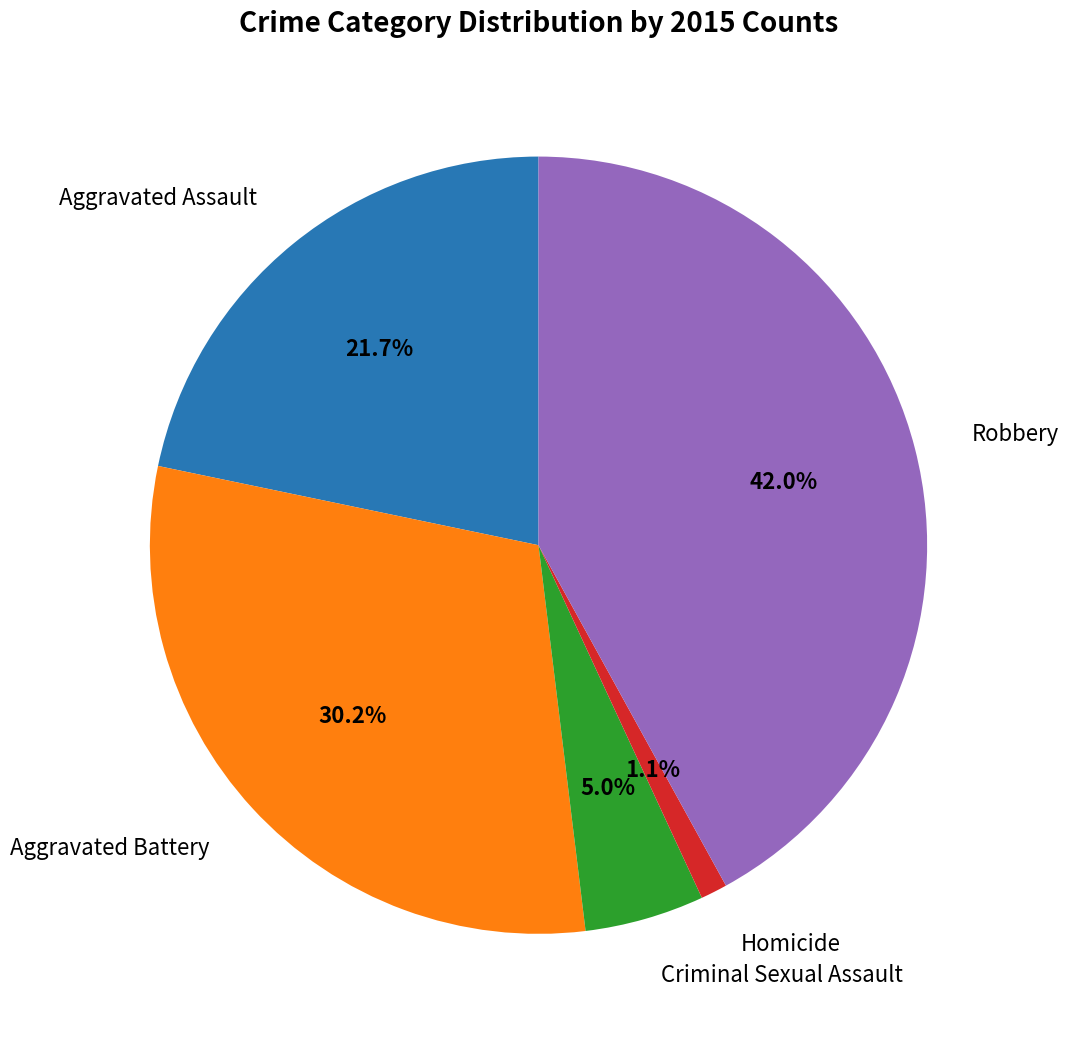

Is there a majority slice in this chart?

No